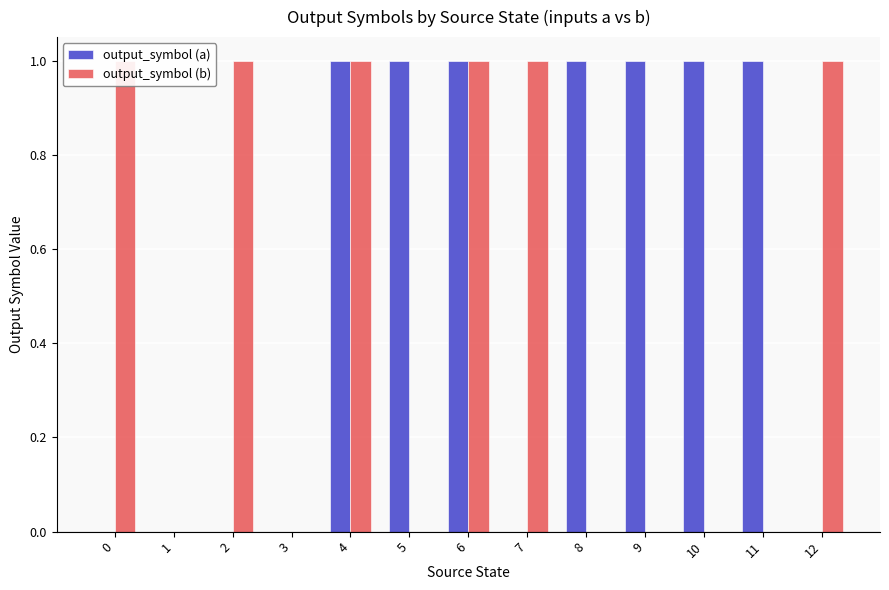

Between 4 and 3, which is larger?

4